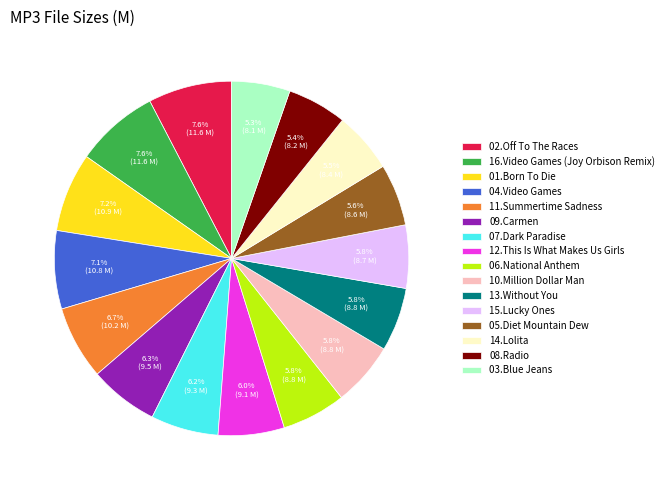

How many slices are in this pie chart?

16